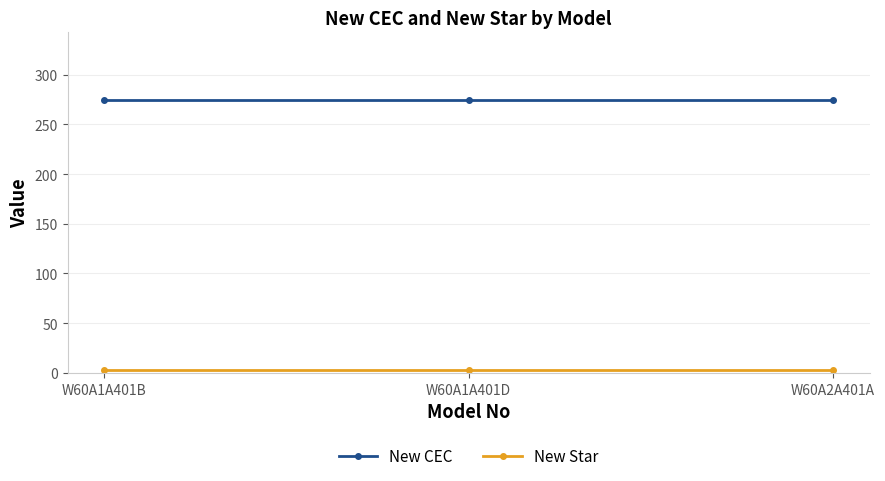

Does the chart display data point markers on the line(s)?

Yes